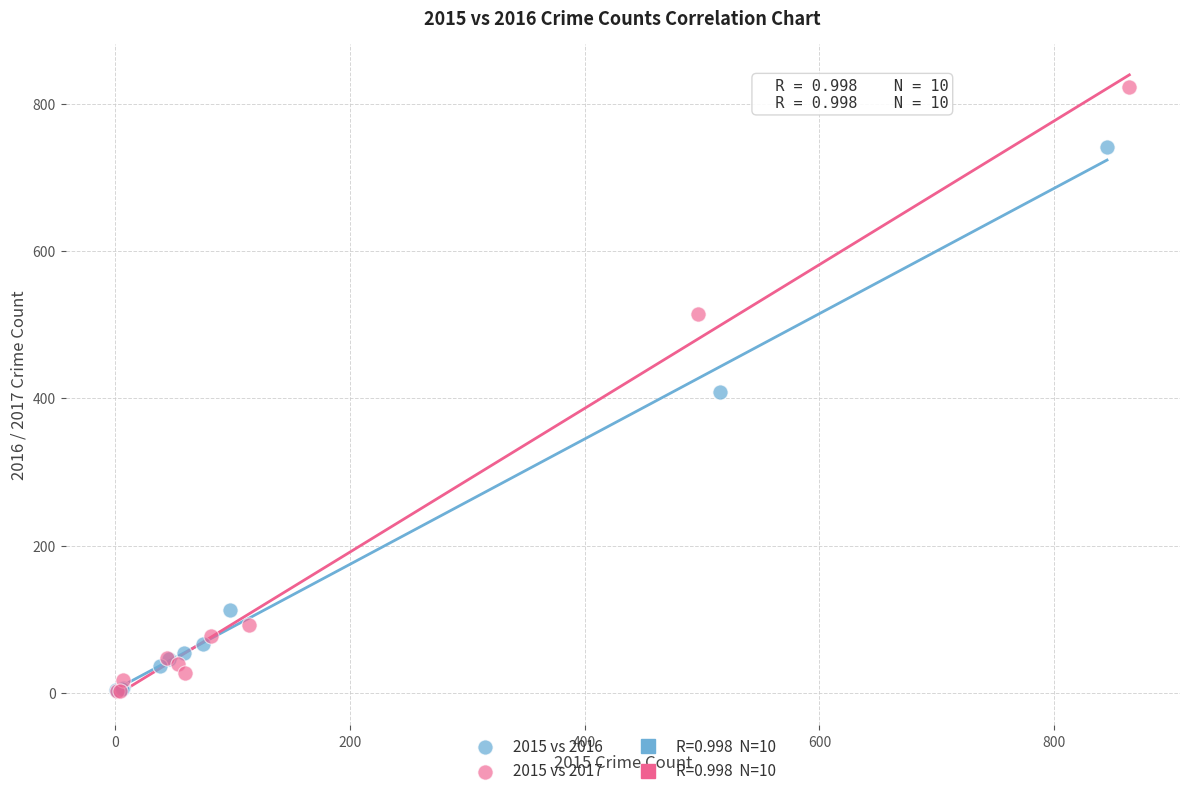

Which series contains the highest Y value?

2015 vs 2017